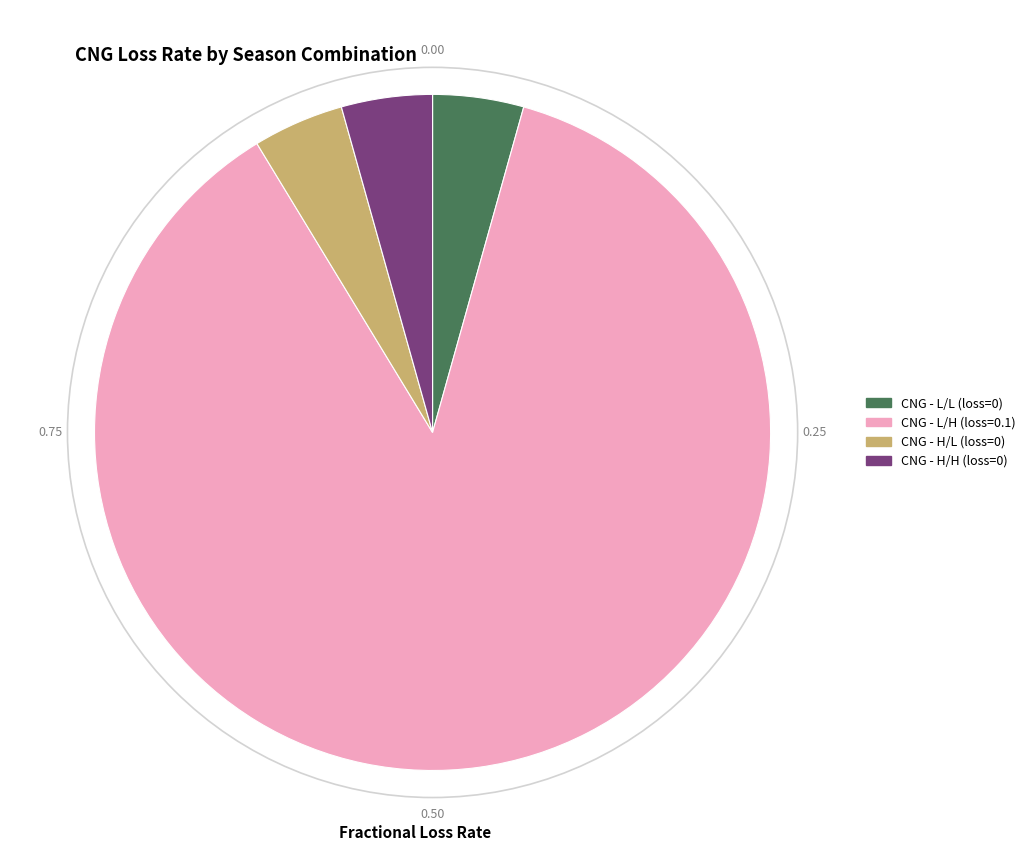

Does any single category account for the majority?

Yes